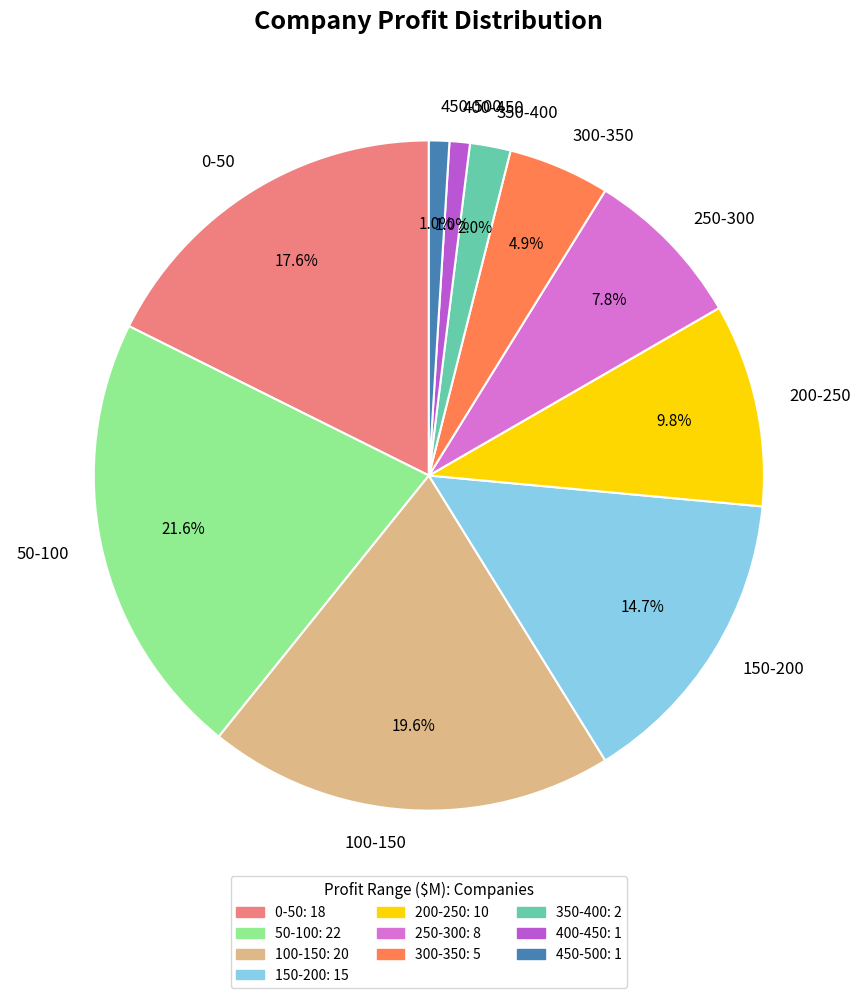

Approximately how many times larger is the value at 250-300 compared to 50-100?

0.4